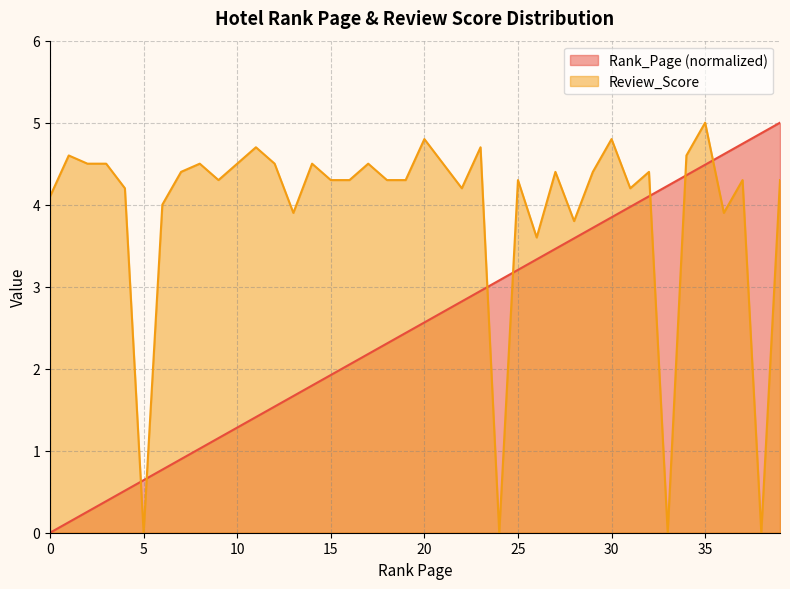

At which label is Review_Score closest to 2?

26